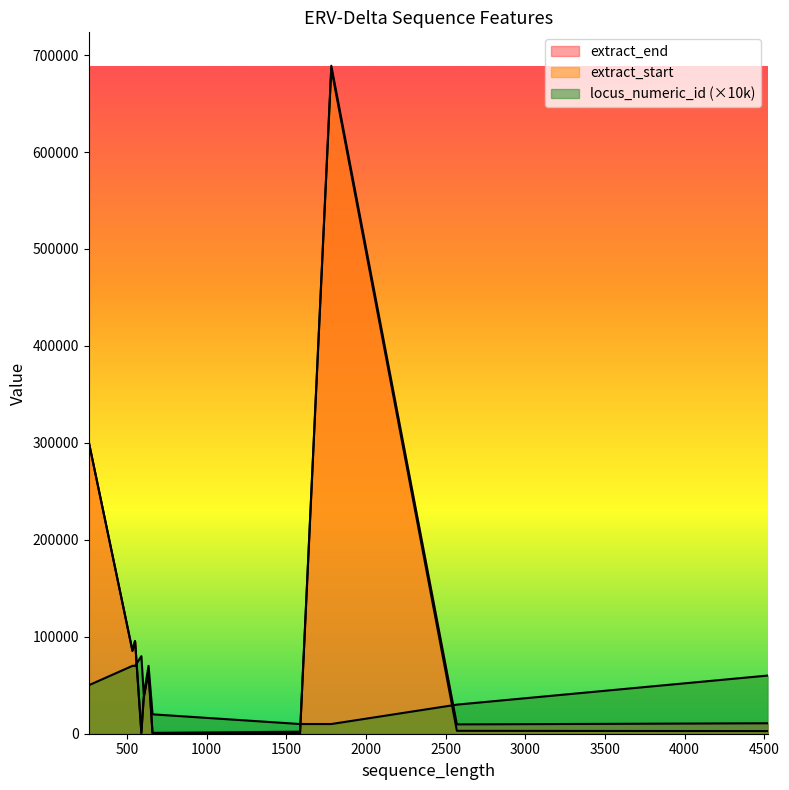

How many data points in locus_numeric_id are less than 6?

6